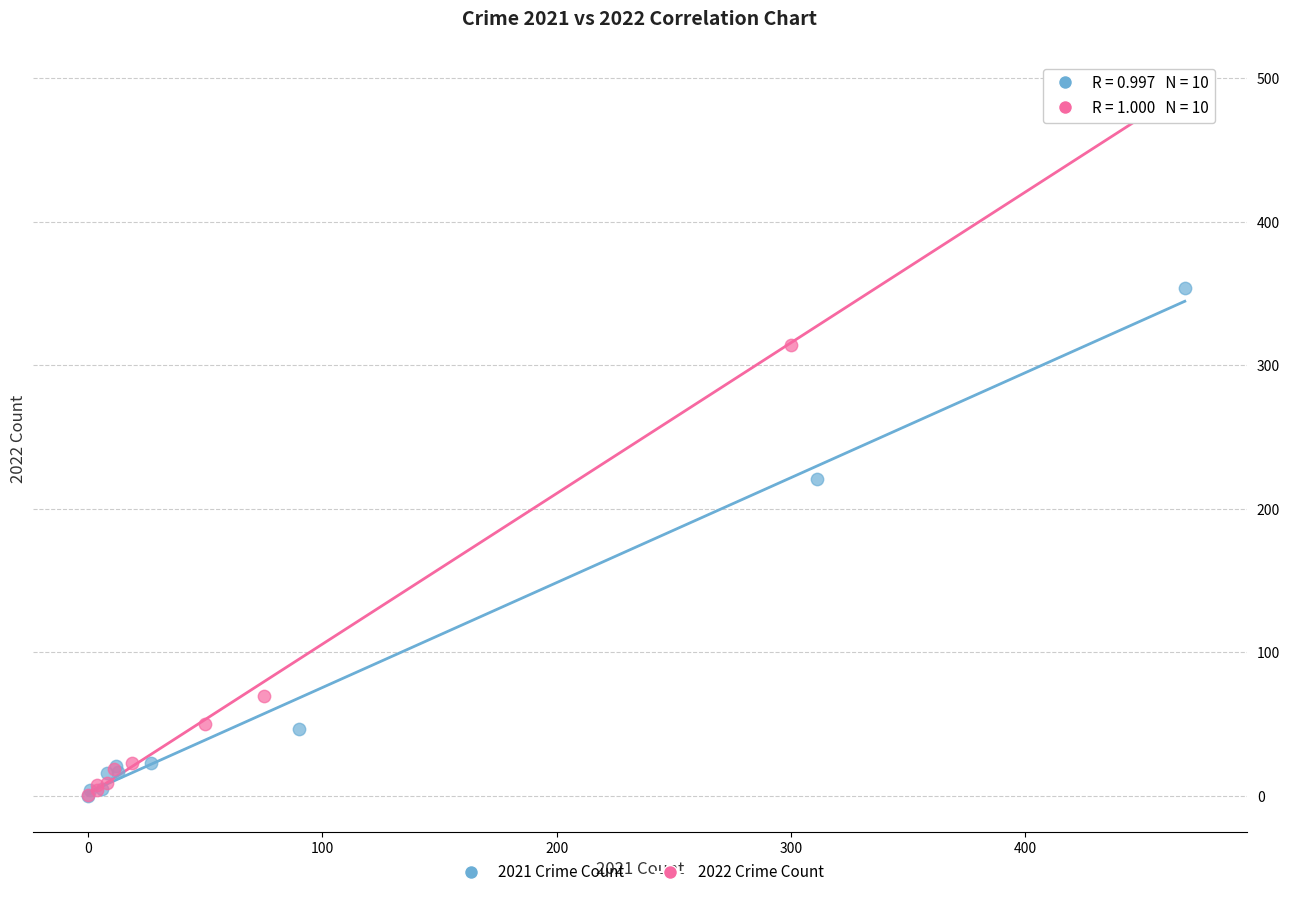

Which series has the largest Y range (max minus min)?

2022 Crime Count